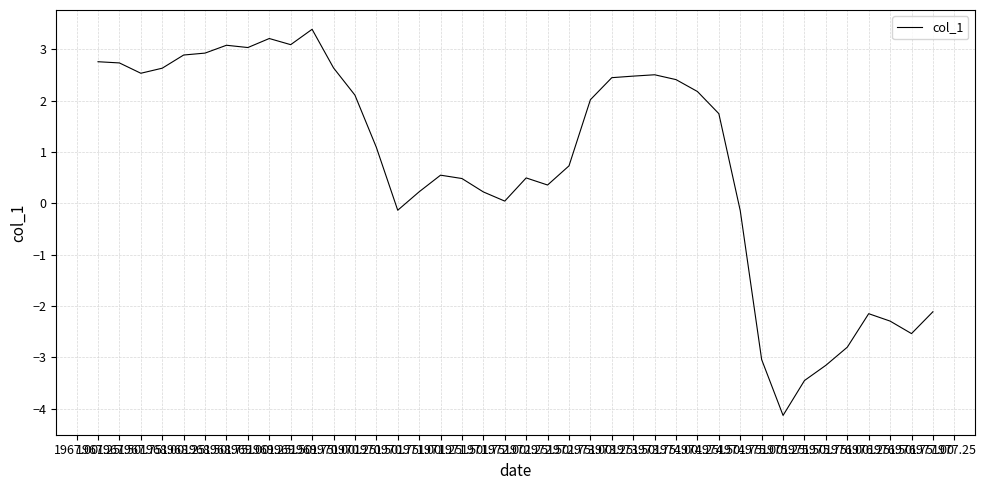

What is the minimum value shown in the chart?

-4.1